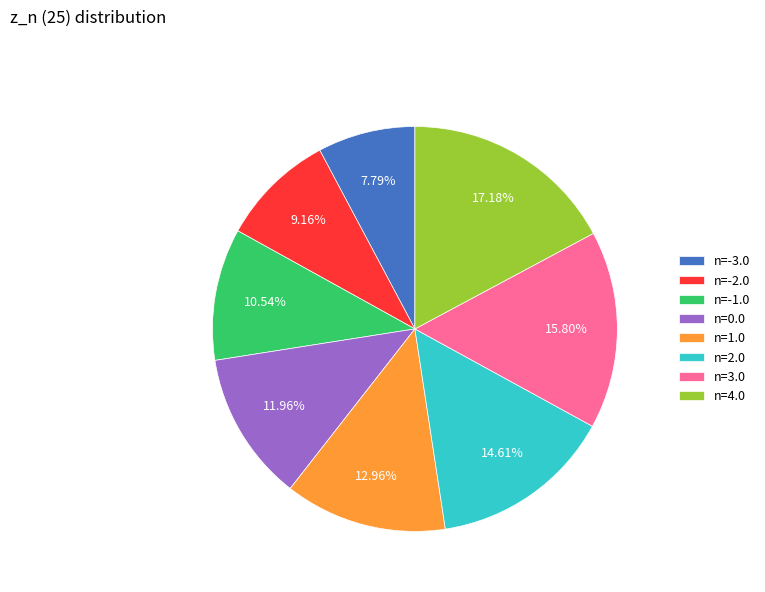

What percentage is NOT represented by n=-2.0?

90.8%